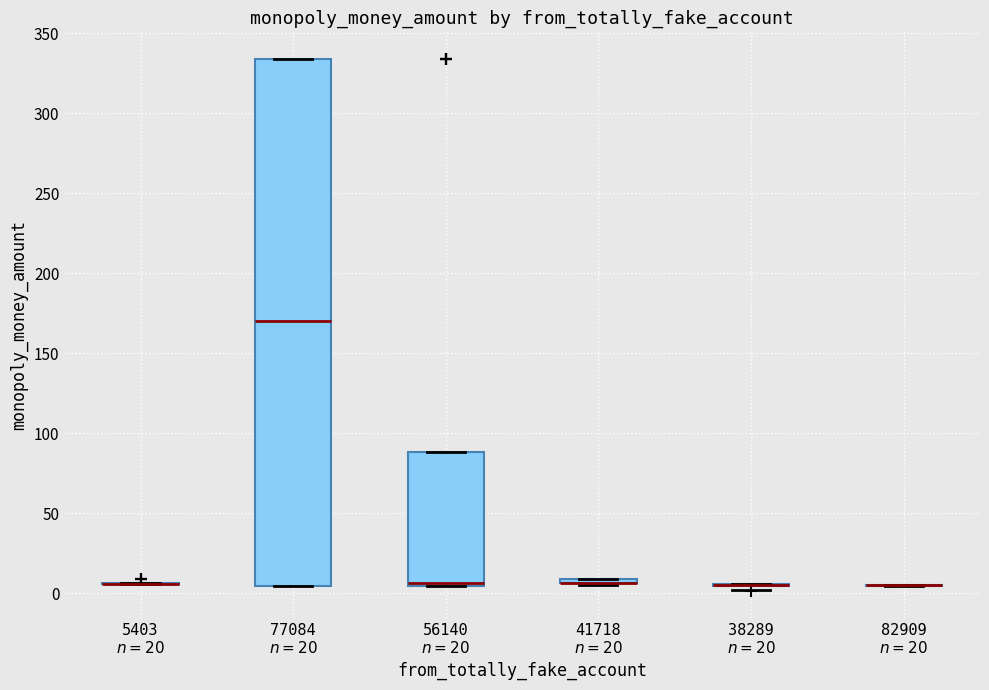

Which box is the tallest, from its lower edge to its upper edge?

77084 $n=20$